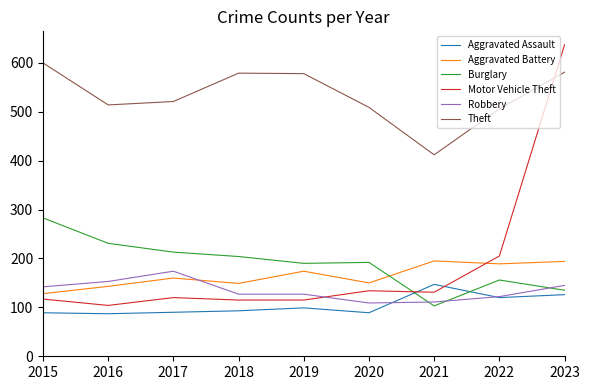

What is the sum of all Aggravated Battery values?

1482